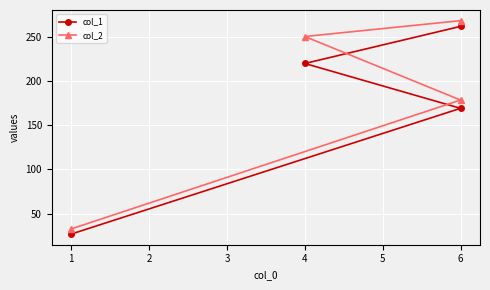

What are all the series names shown in the legend?

col_1, col_2